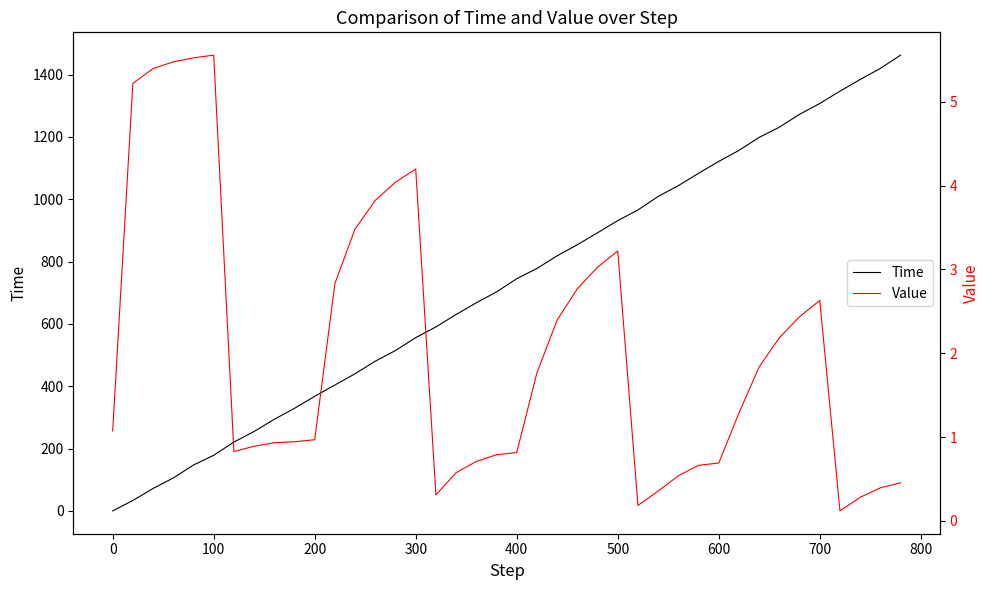

What is the minimum value for Value?

0.1